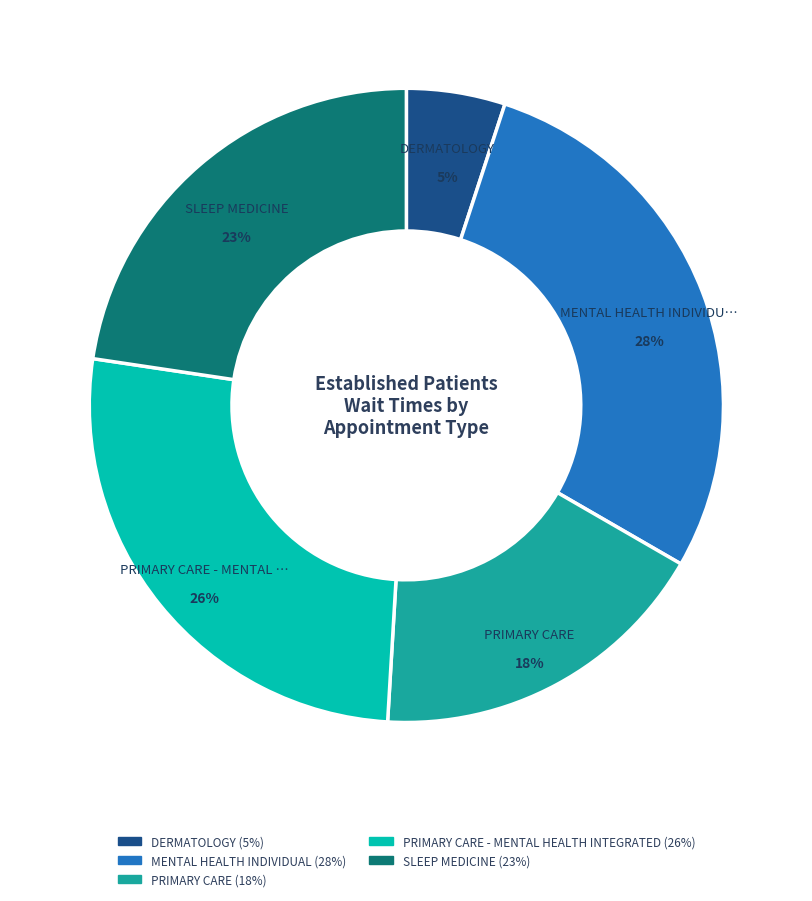

To the nearest percent, what is the average slice percentage?

20%